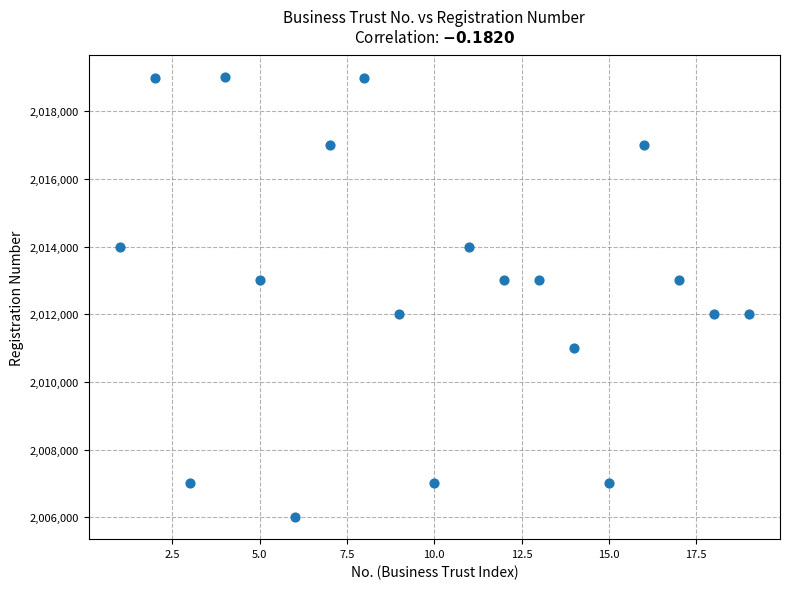

What is the range of Y values (max minus min)?

13001